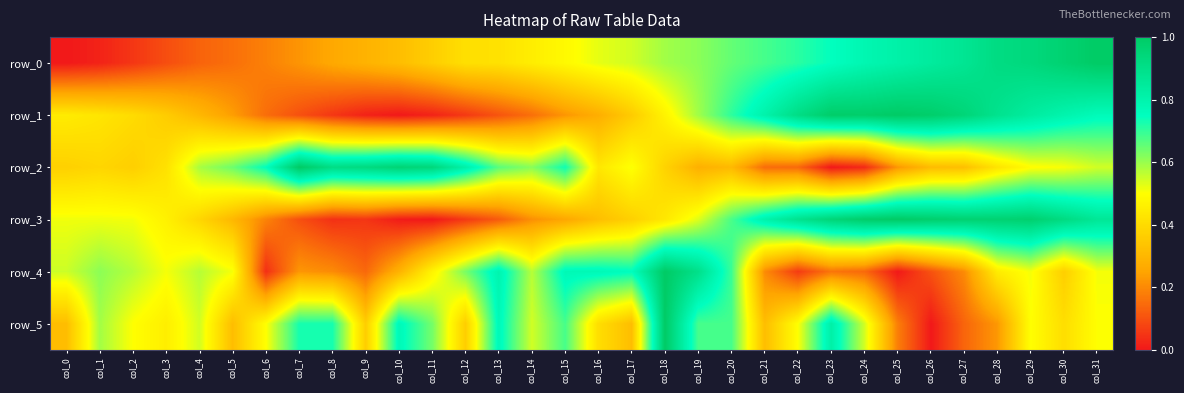

Is it true that row_0 equals 0.4 at col_25?

False